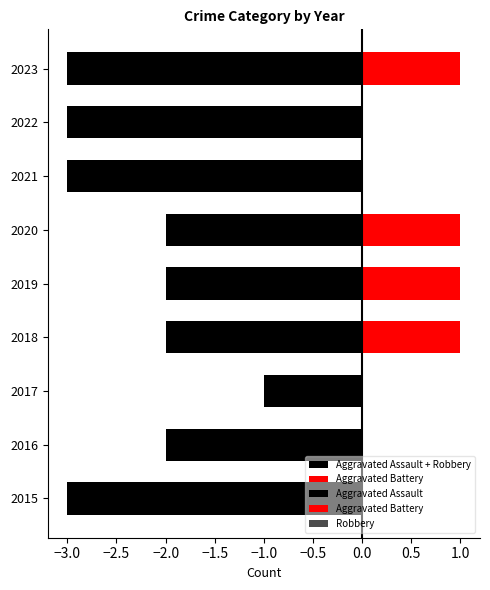

What is the difference between the second highest and minimum values in the Aggravated Assault series?

2.0